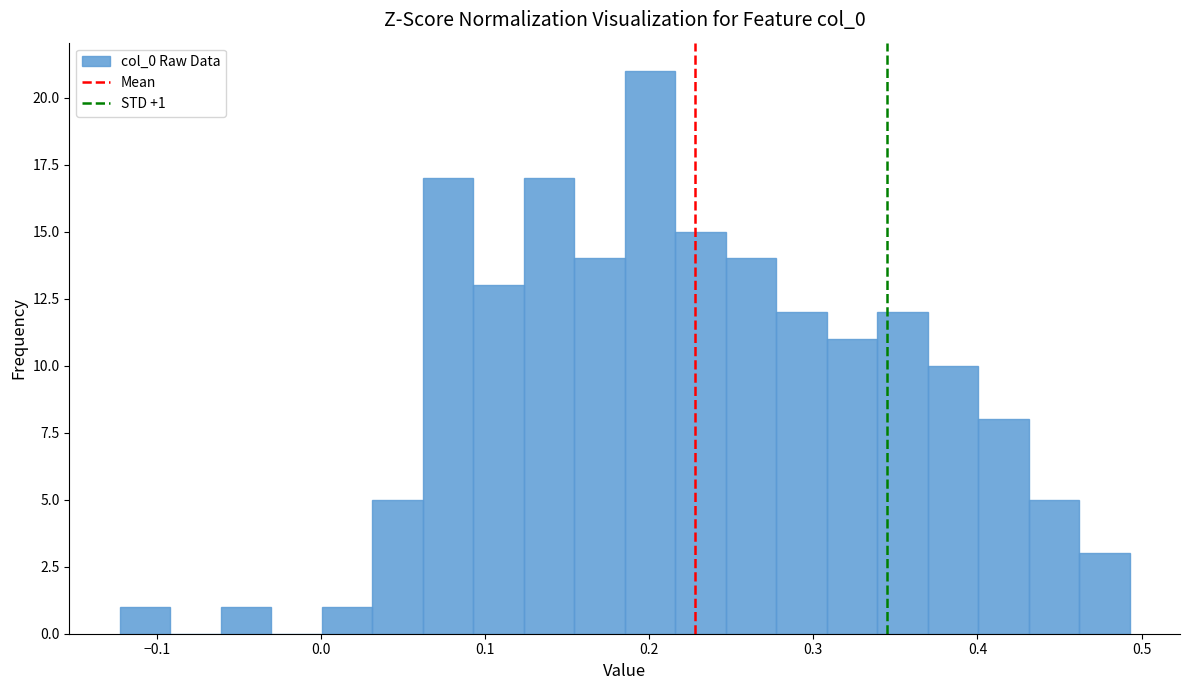

Read against the x-axis, roughly where is the centre of the tallest bar?

0.20